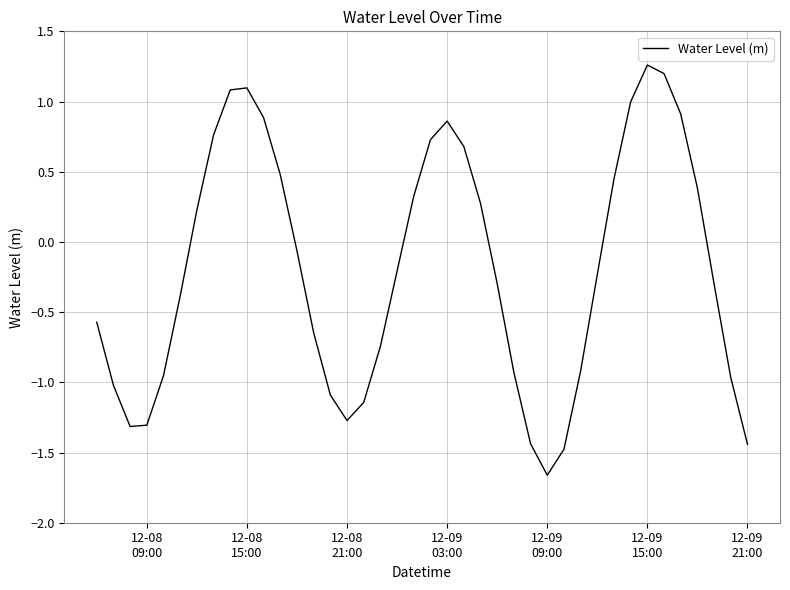

Is this an area chart (filled region under the line)?

No